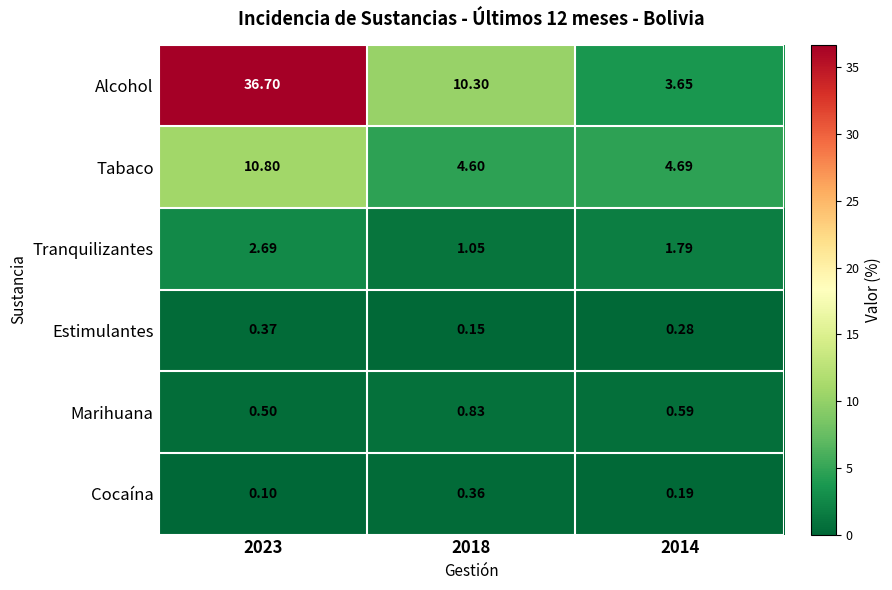

Is the value of Tabaco at 2014 greater than the value of Marihuana at 2014?

Yes